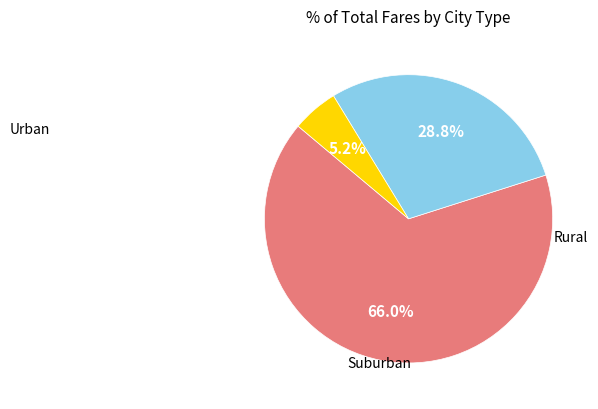

Does any single category account for the majority?

Yes